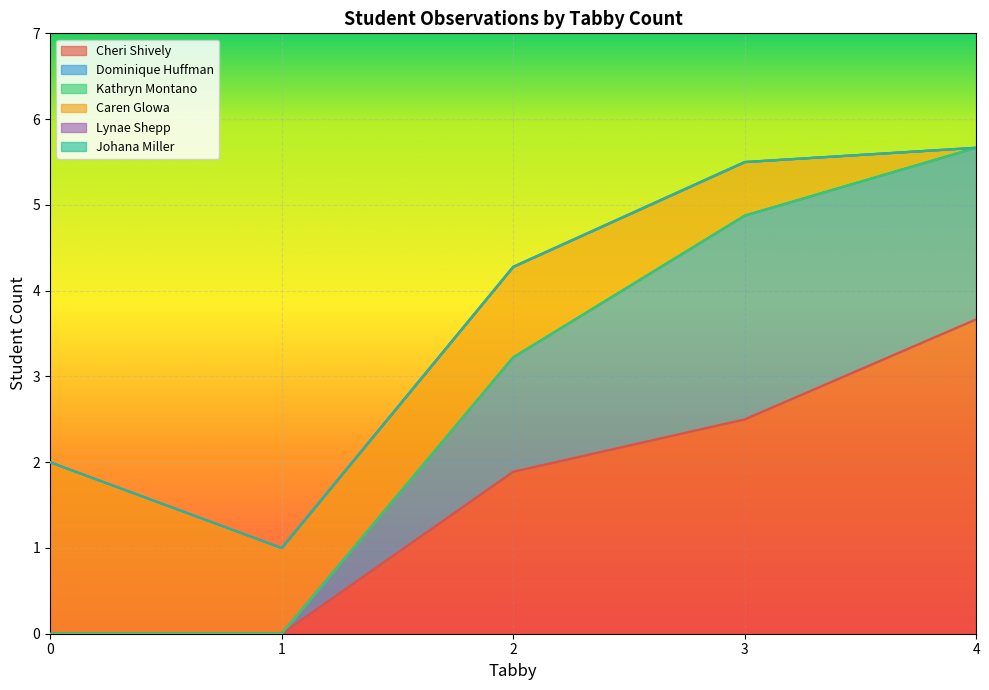

True or false: Lynae Shepp and Cheri Shively cross at least once.

False